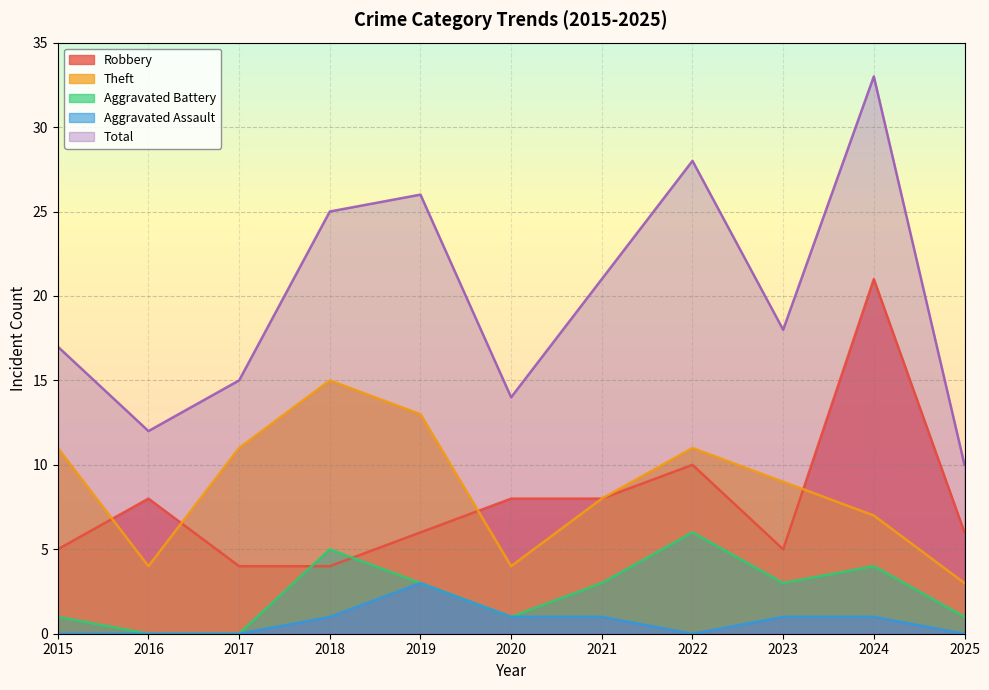

What is the average value of the Total series?

20